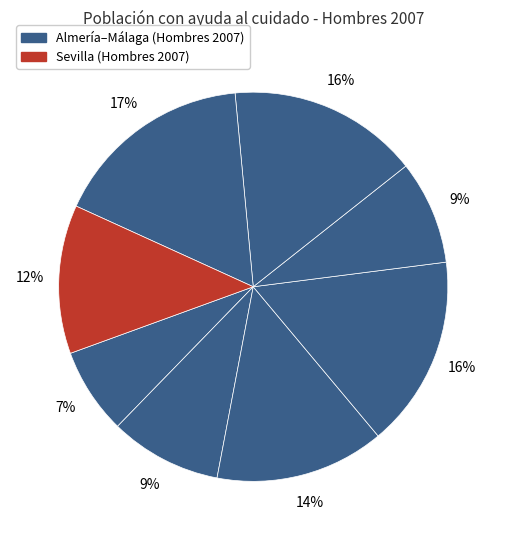

Which category has the smallest portion of the pie?

Almería